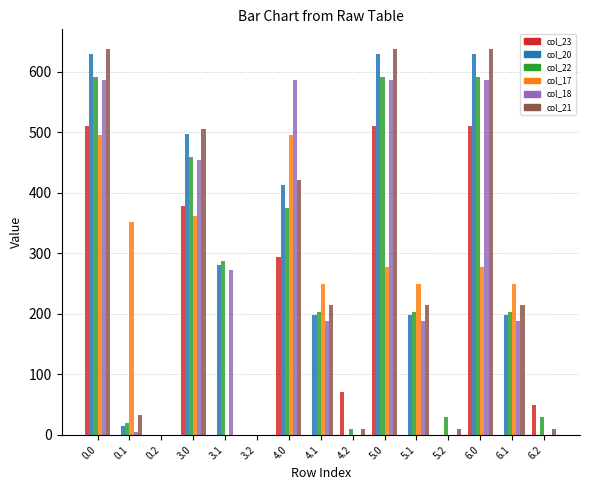

Count the number of data series in this chart.

6